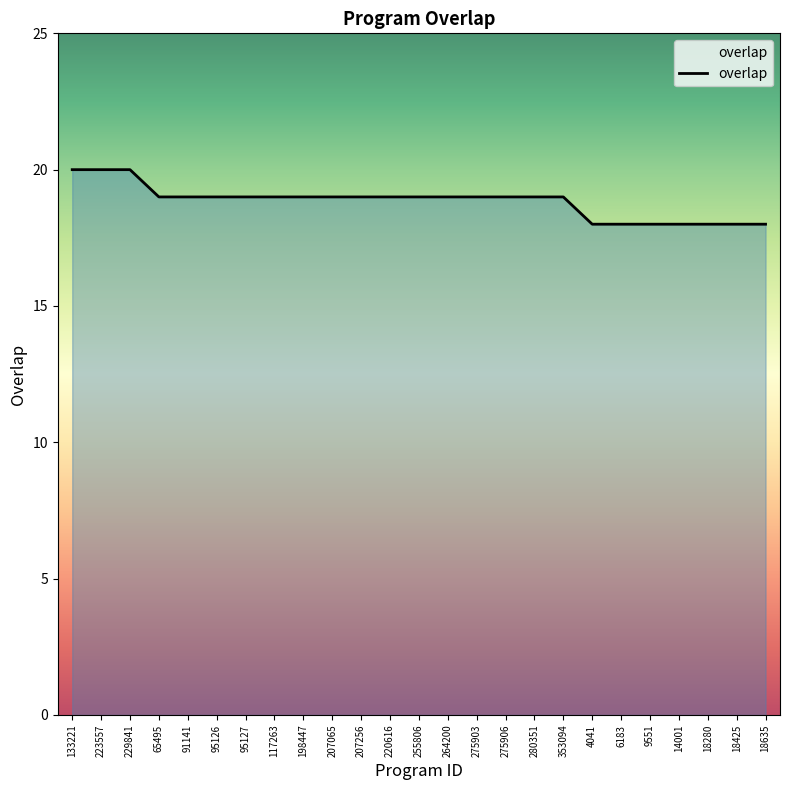

Reading right to left, list all the values displayed in this chart.

18	18	18	18	18	18	18	19	19	19	19	19	19	19	19	19	19	19	19	19	19	19	20	20	20